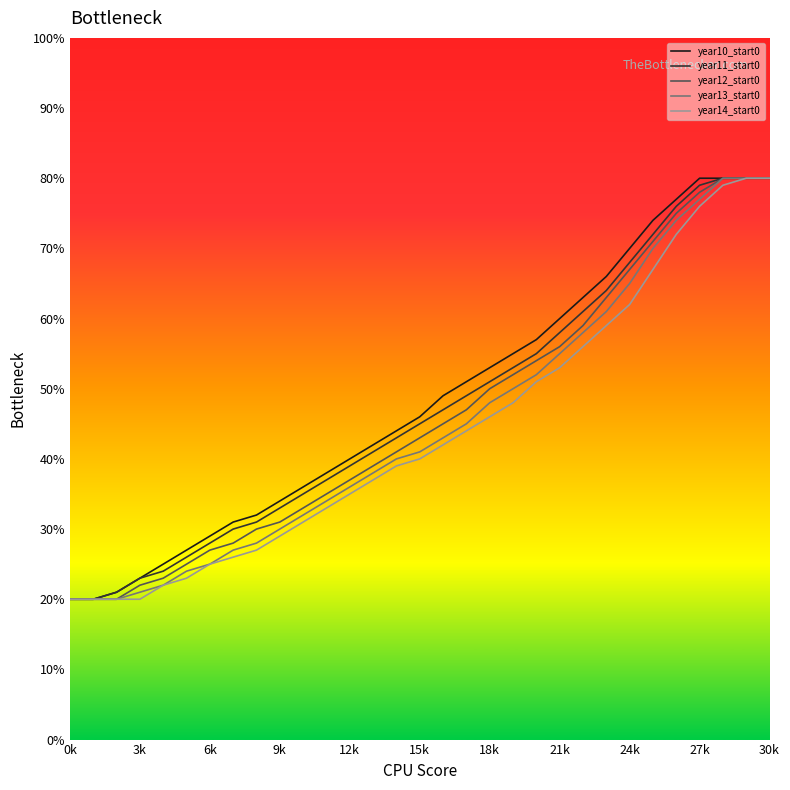

What is the maximum value for year13_start0?

80